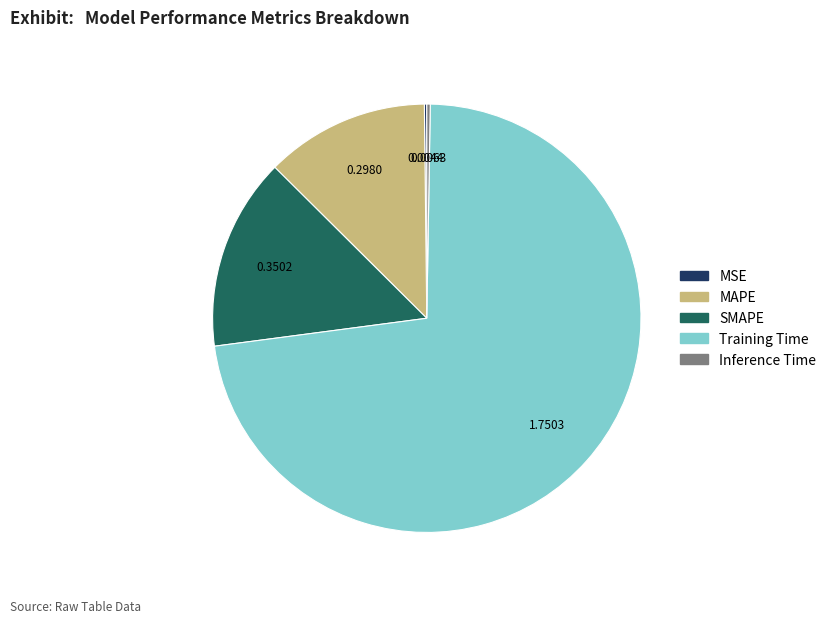

Between MAPE and SMAPE, which is larger?

SMAPE